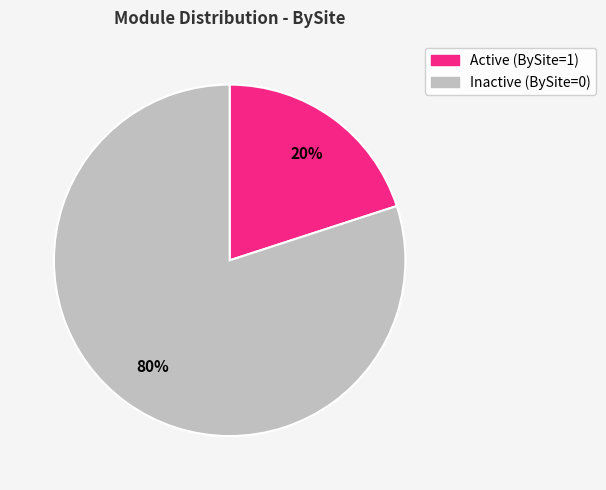

To the nearest percent, what is the difference between the largest and smallest slice percentages?

60%